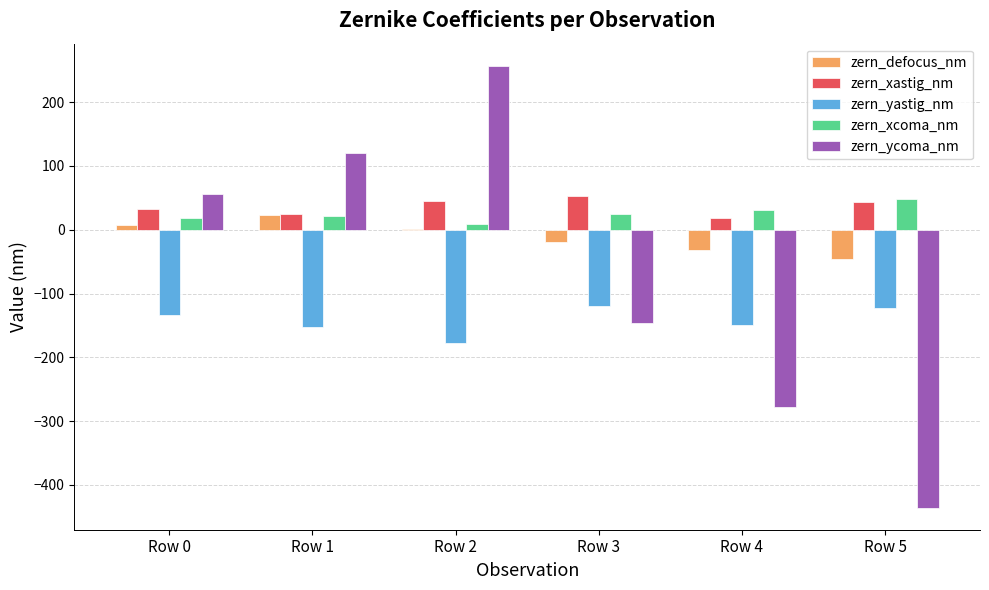

What is the approximate value of zern_yastig_nm at Row 3?

-119.4